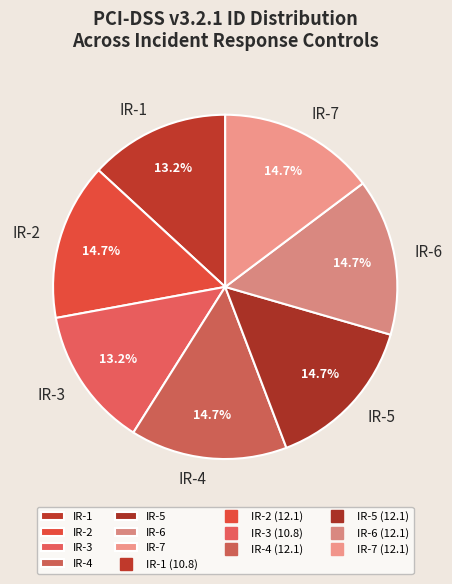

Between IR-3 and IR-2, which is larger?

IR-2